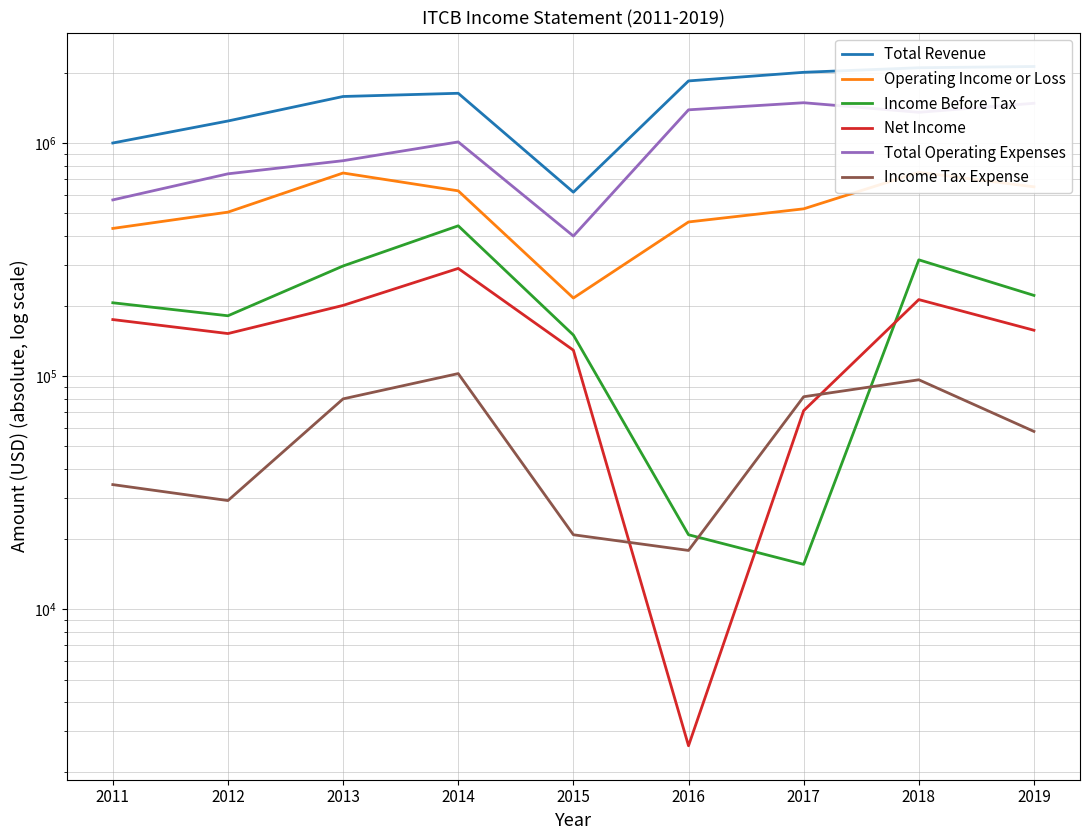

Which series has the largest total across all categories?

Total Revenue